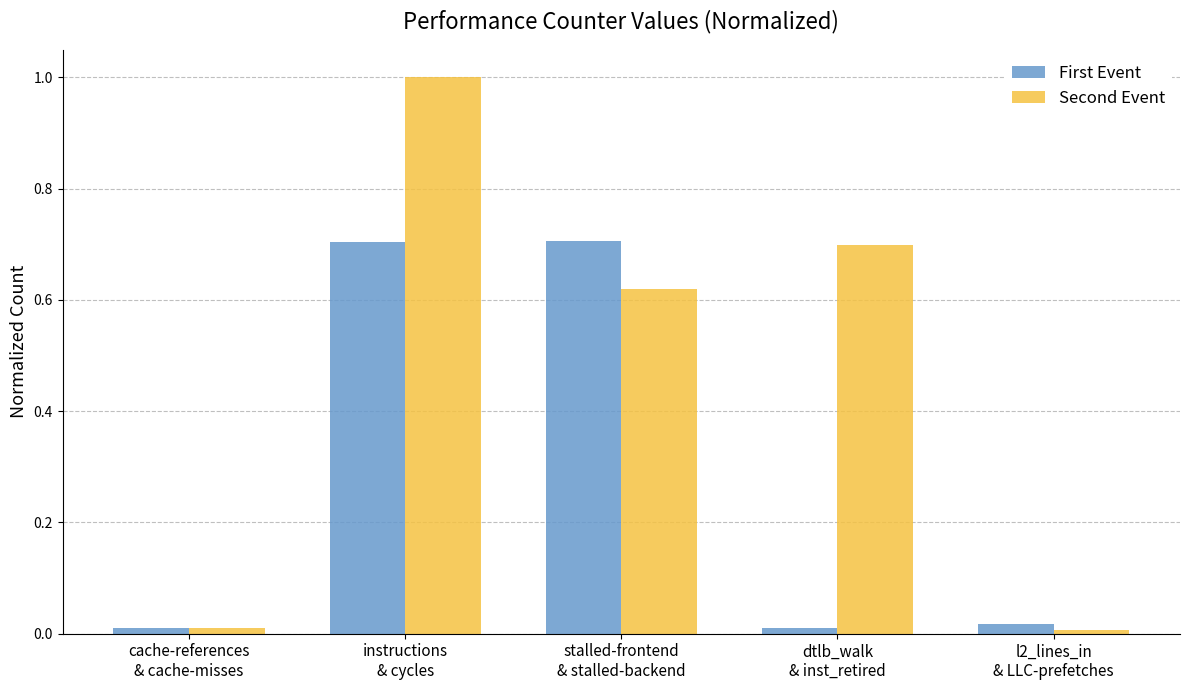

What is the difference between the second highest and minimum values in the First Event series?

0.7